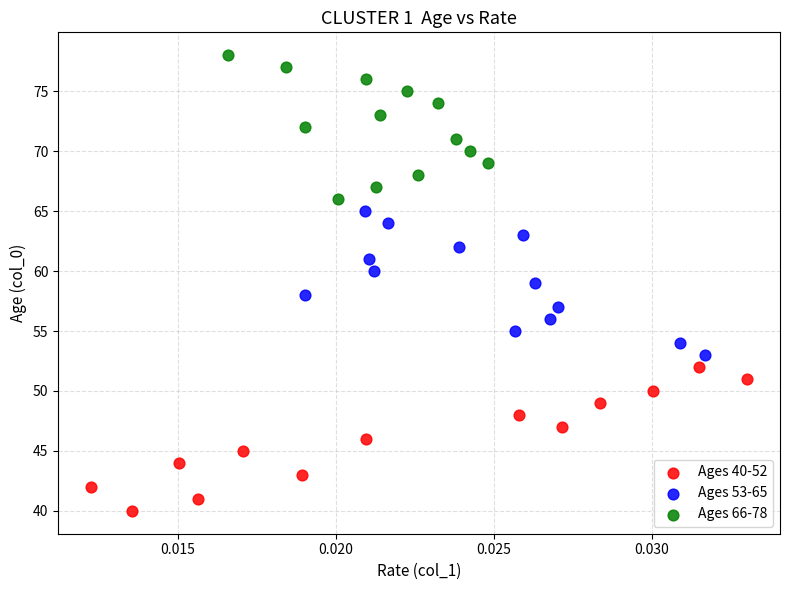

Which series reaches the maximum Y coordinate?

Ages 66-78